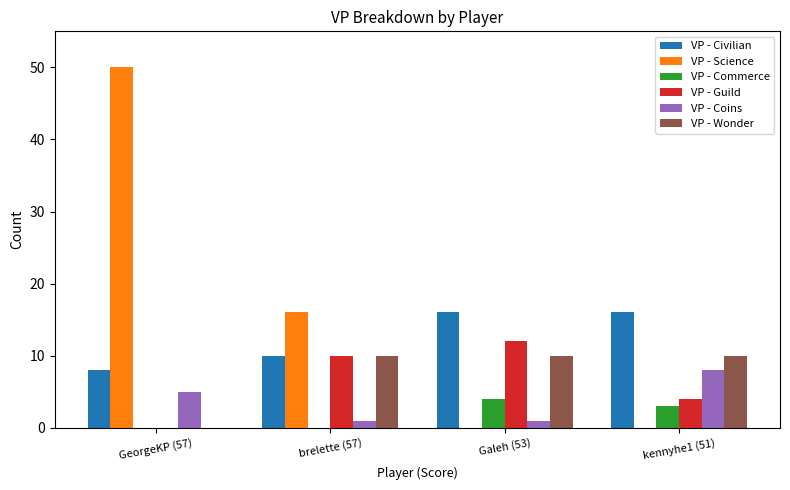

Is the value of VP - Civilian at GeorgeKP (57) greater than the value of VP - Coins at Galeh (53)?

Yes